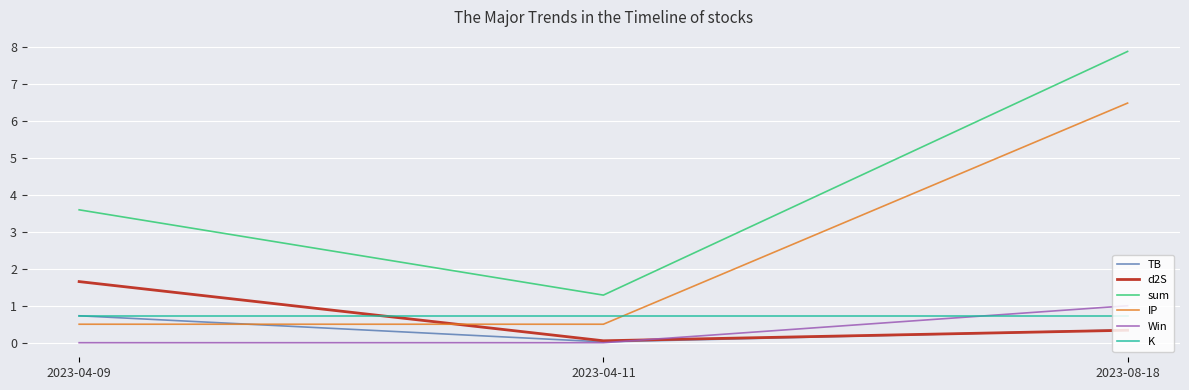

What is the difference between the highest and lowest values at 2023-04-09?

3.6